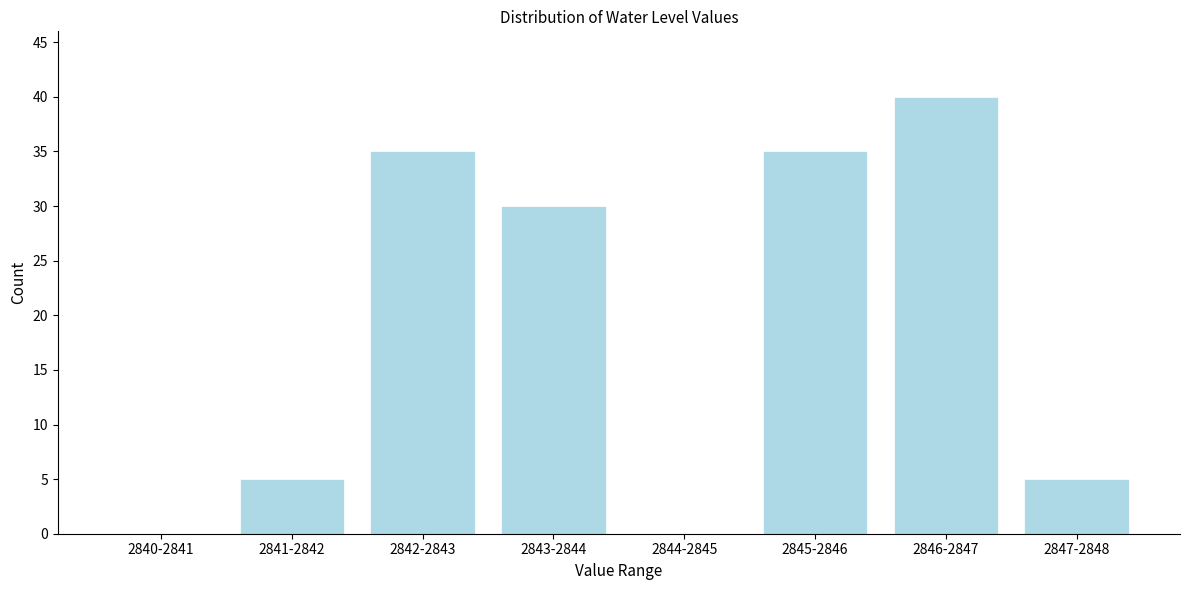

Reading right to left, extract all data points from this chart.

2847-2848=5	2846-2847=40	2845-2846=35	2844-2845=0	2843-2844=30	2842-2843=35	2841-2842=5	2840-2841=0